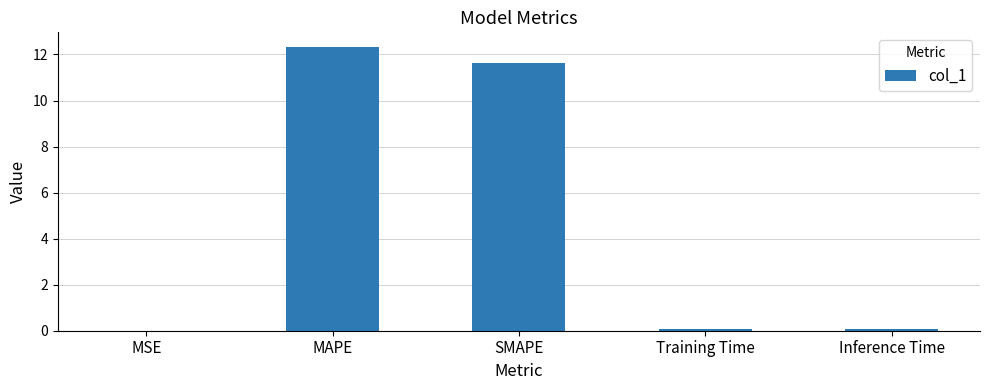

What is the sum of all values?

24.1